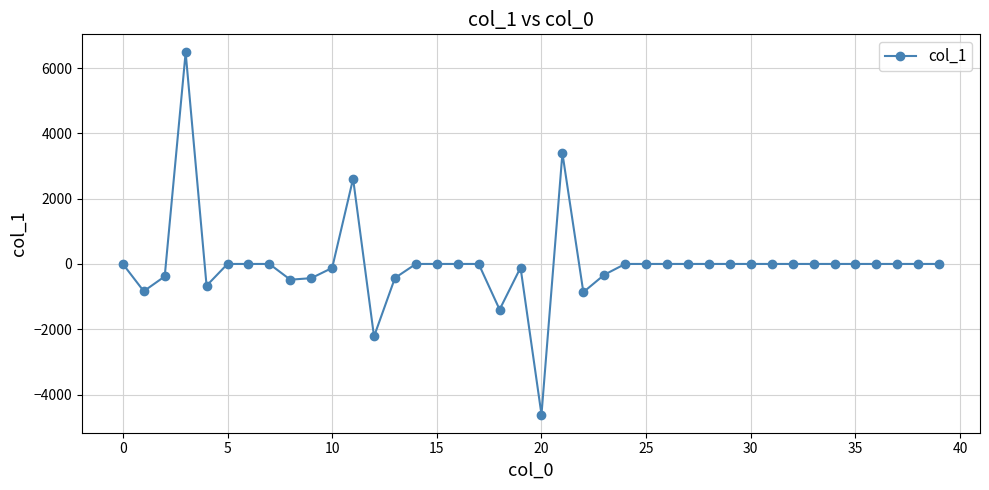

What is the maximum value shown in the chart?

6476.5